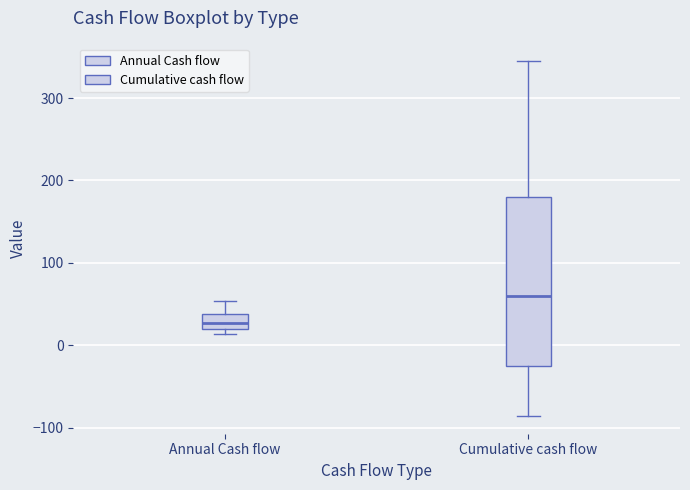

Reading left to right, read every box against the y-axis: the position of its median line, the range the box covers, and the ends of its whiskers. The values are not printed on the chart, so give them approximately, as read against the axis.

Annual Cash flow: median 30, box 20 to 40, whiskers 10 to 50
Cumulative cash flow: median 60, box -20 to 180, whiskers -90 to 340